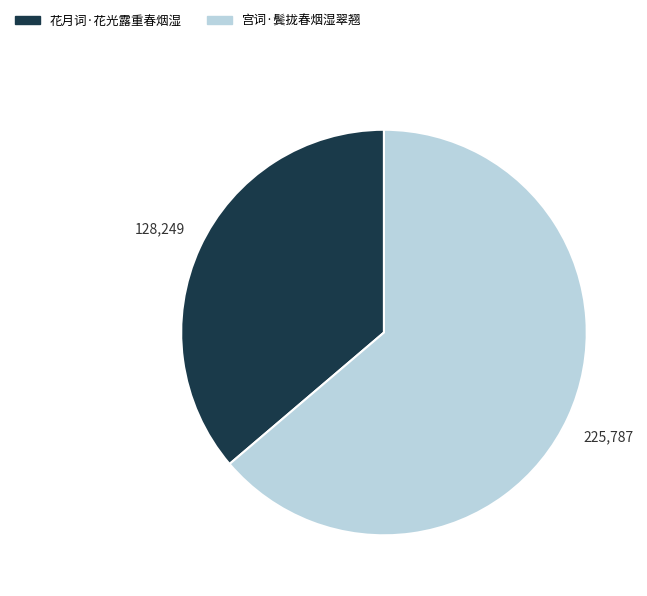

True or false: 宫词·鬓拢春烟湿翠翘 accounts for 64% of the total.

True